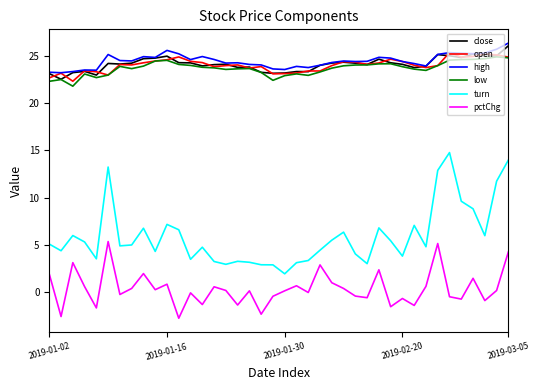

True or false: pctChg and high cross at least once.

False